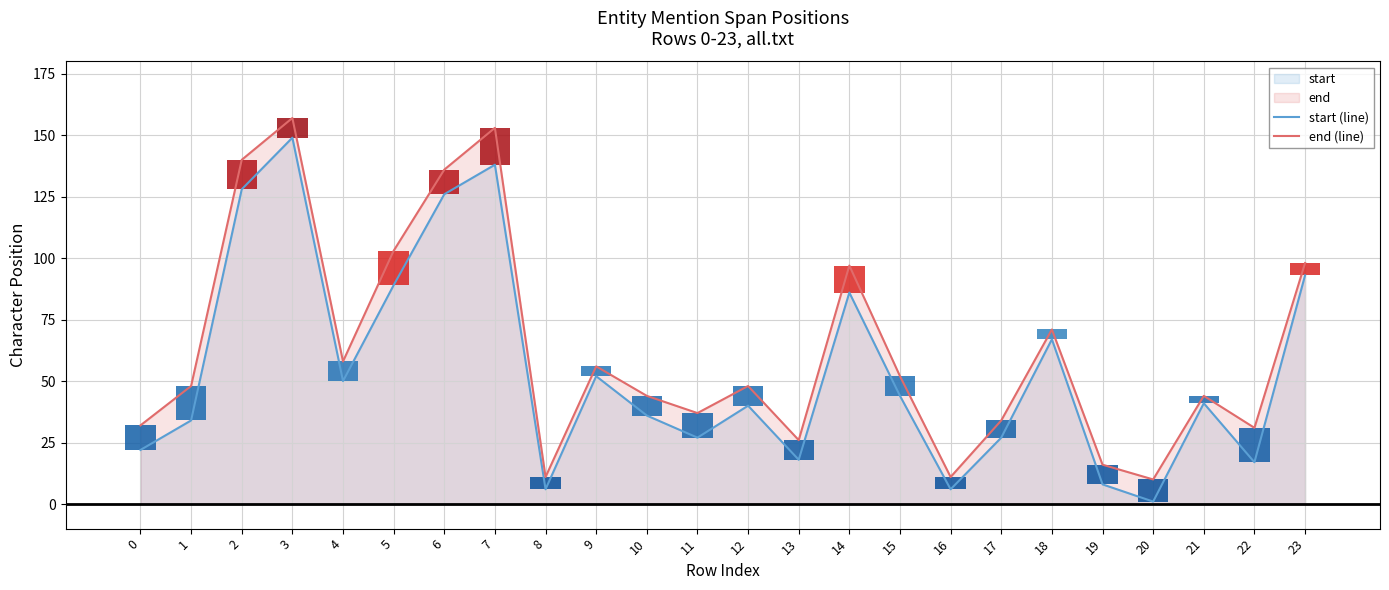

List the series in order of their overall mean, highest first.

end (line), start (line)